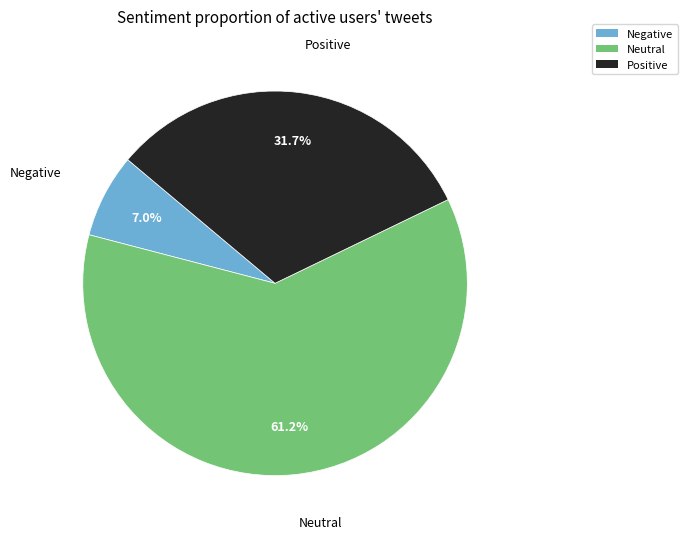

Between Neutral and Negative, which is larger?

Neutral